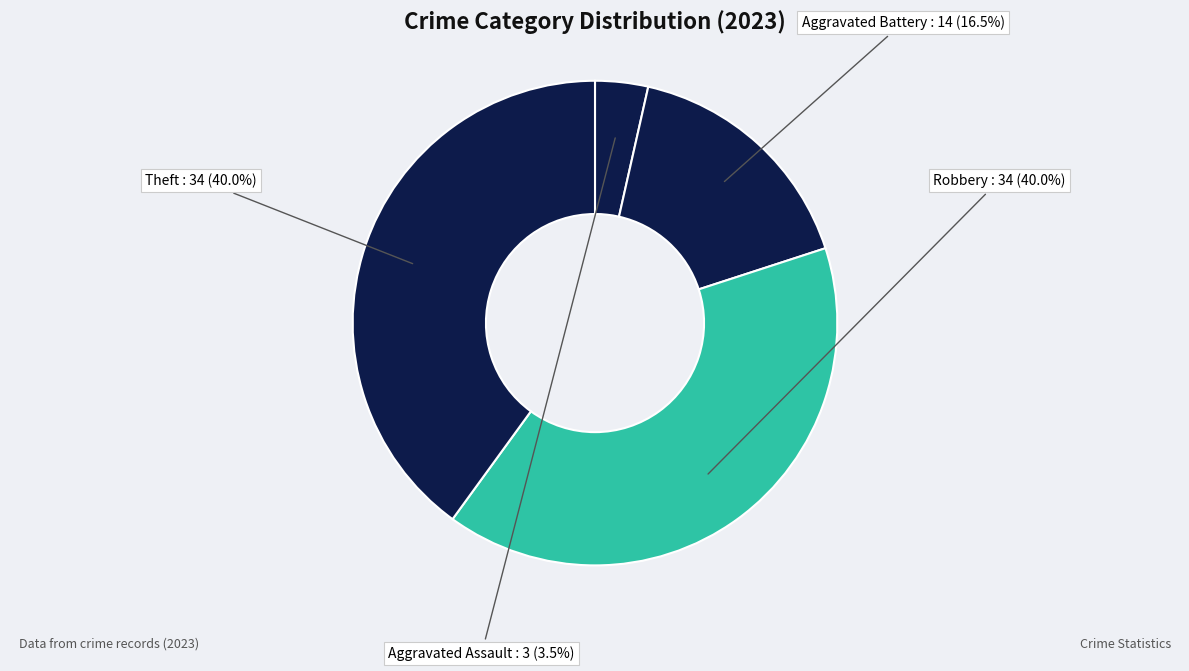

Count the number of slices in the pie.

4